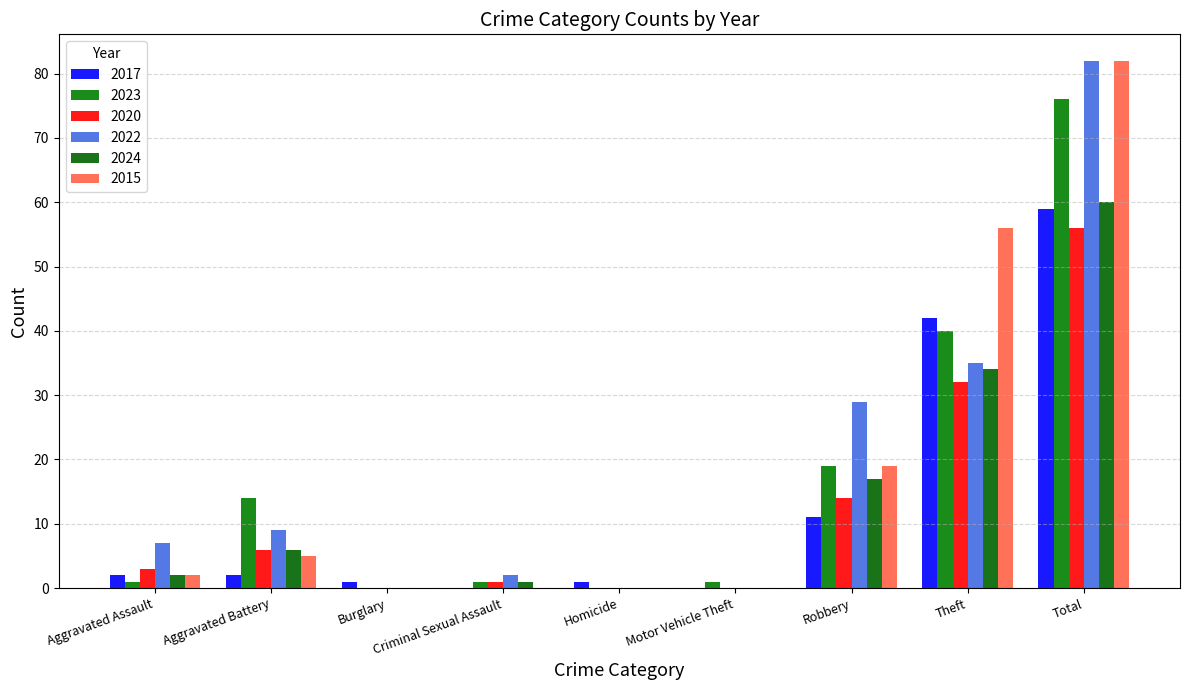

The value of 2020 at Homicide is 34. True or false?

False